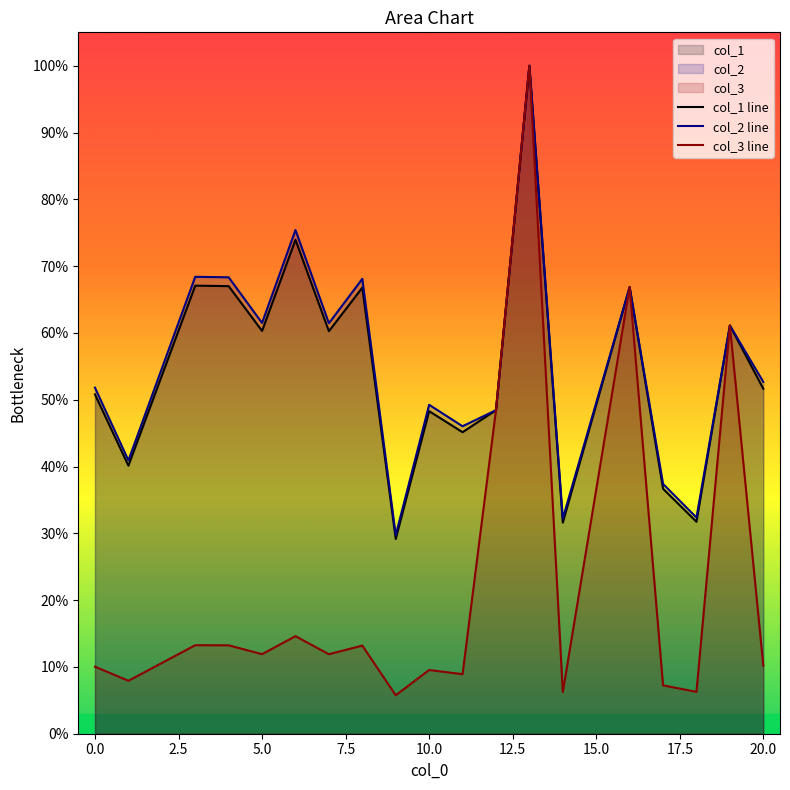

Which series has the largest range (max minus min)?

col_3 line